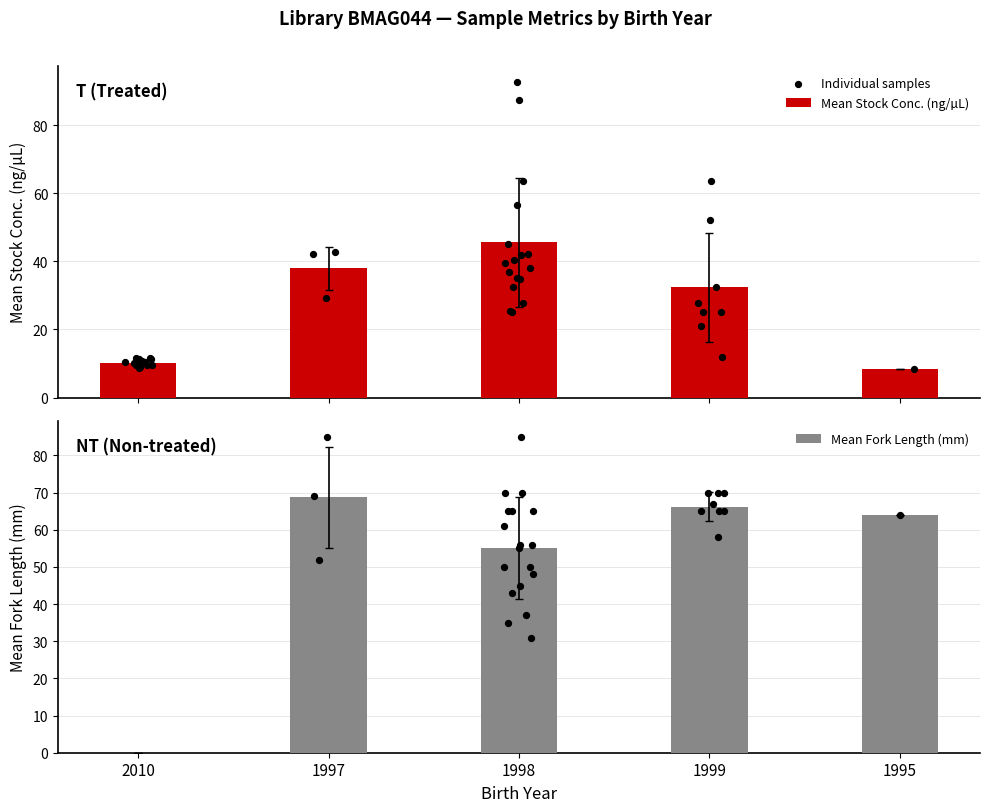

Approximately how many times larger is the value at 1997 compared to 2010?

3.7